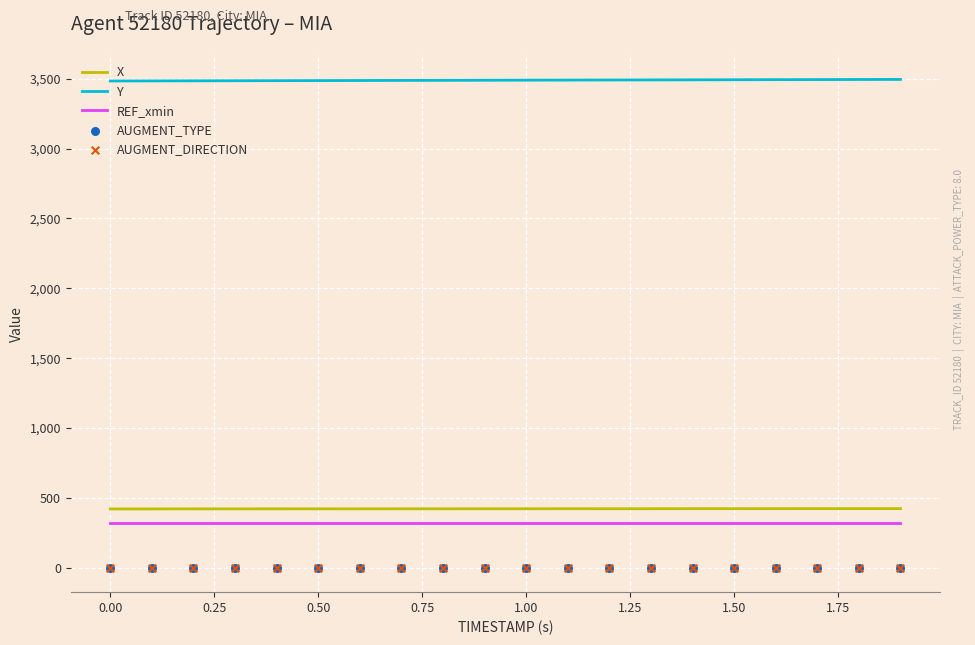

True or false: X and Y cross at least once.

False